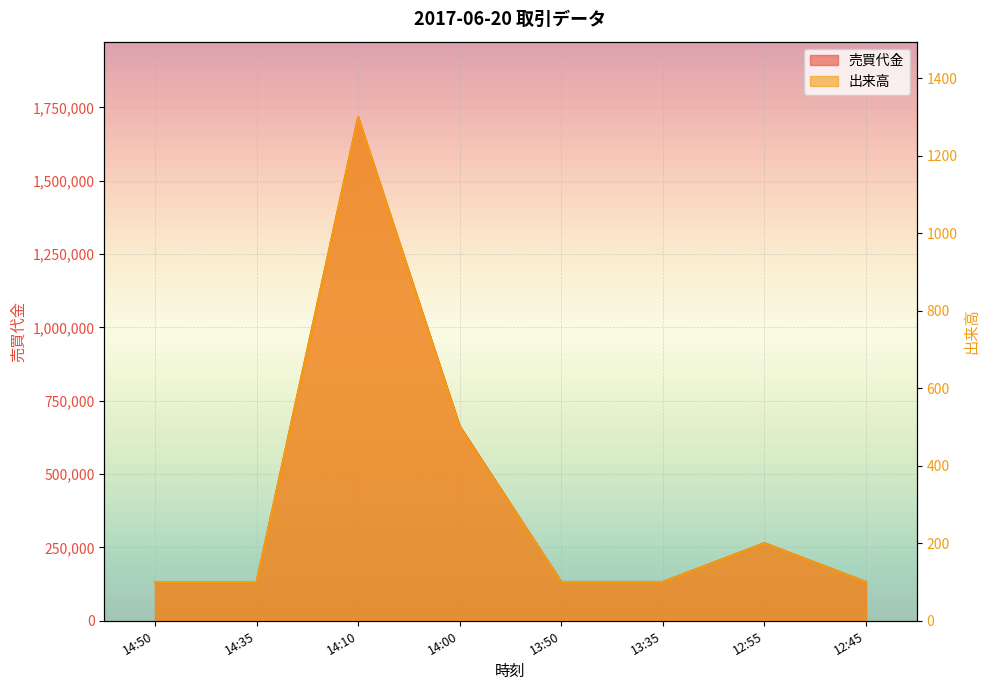

What are all the series names shown in the legend?

売買代金, 出来高